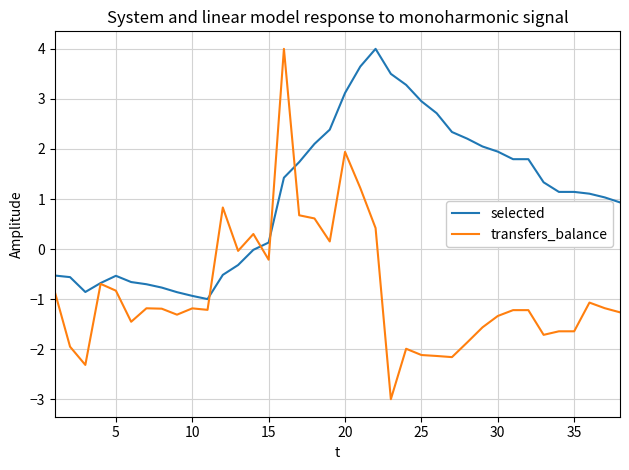

What is the maximum value shown in the chart?

4.0